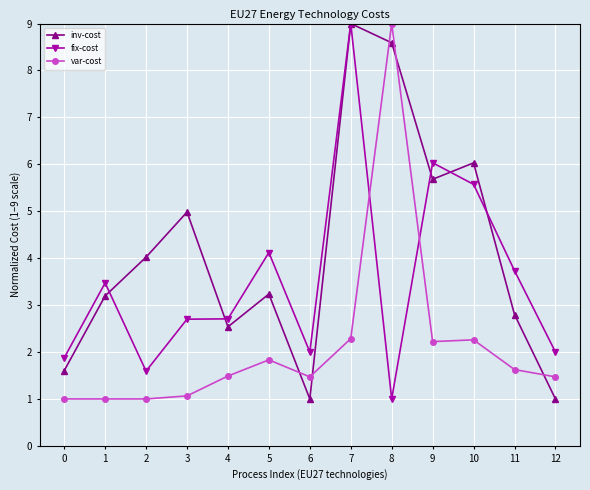

What is the average value of the inv-cost series?

4.1